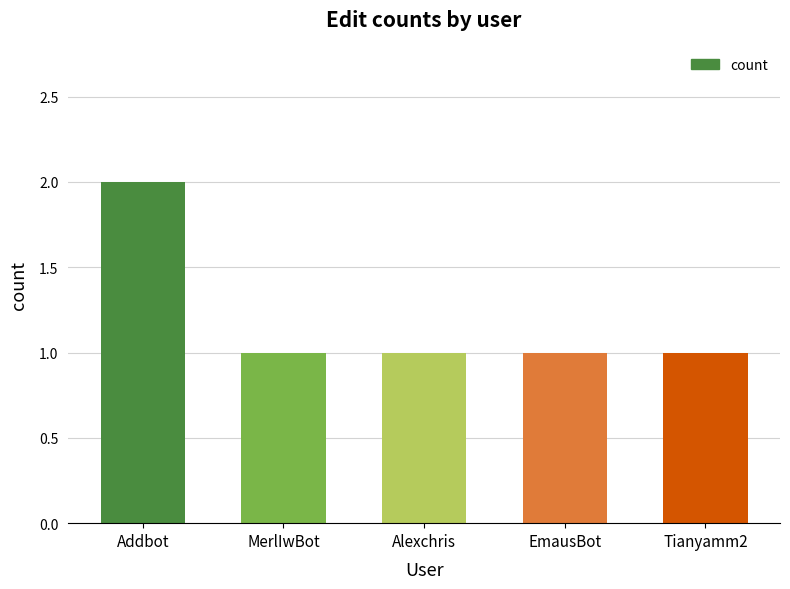

The value at Addbot is 3. True or false?

False